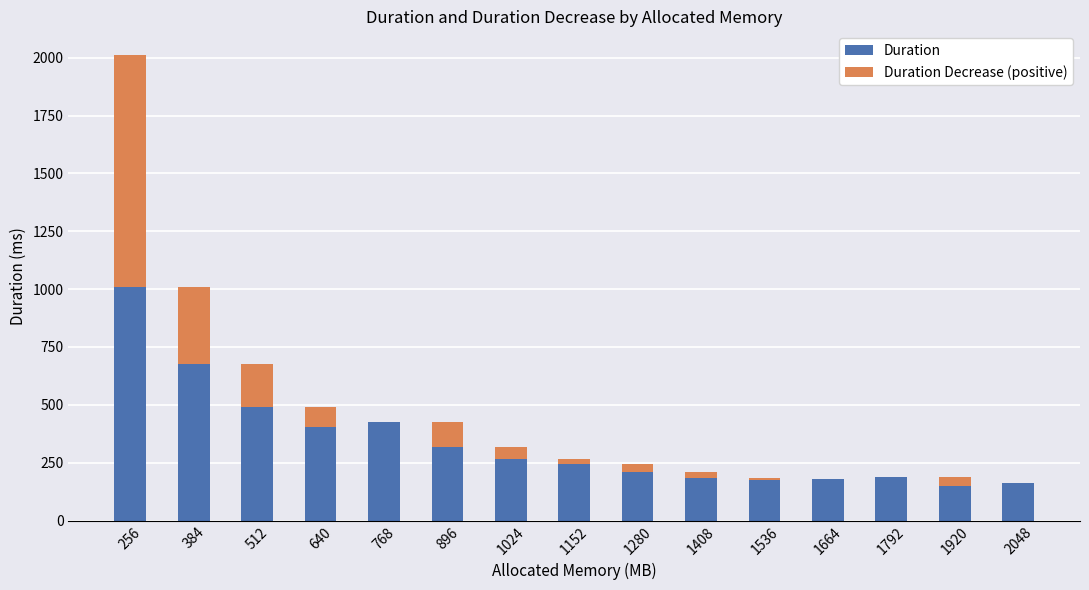

What are all the series names shown in the legend?

Duration, Duration Decrease (positive)